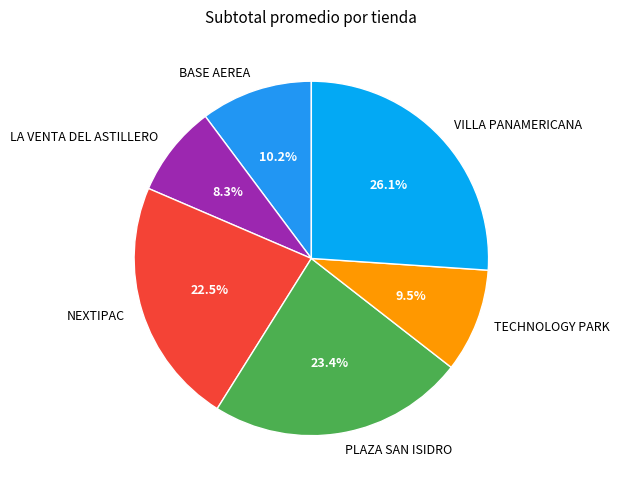

Rank the categories by value from highest to lowest.

VILLA PANAMERICANA, PLAZA SAN ISIDRO, NEXTIPAC, BASE AEREA, TECHNOLOGY PARK, LA VENTA DEL ASTILLERO